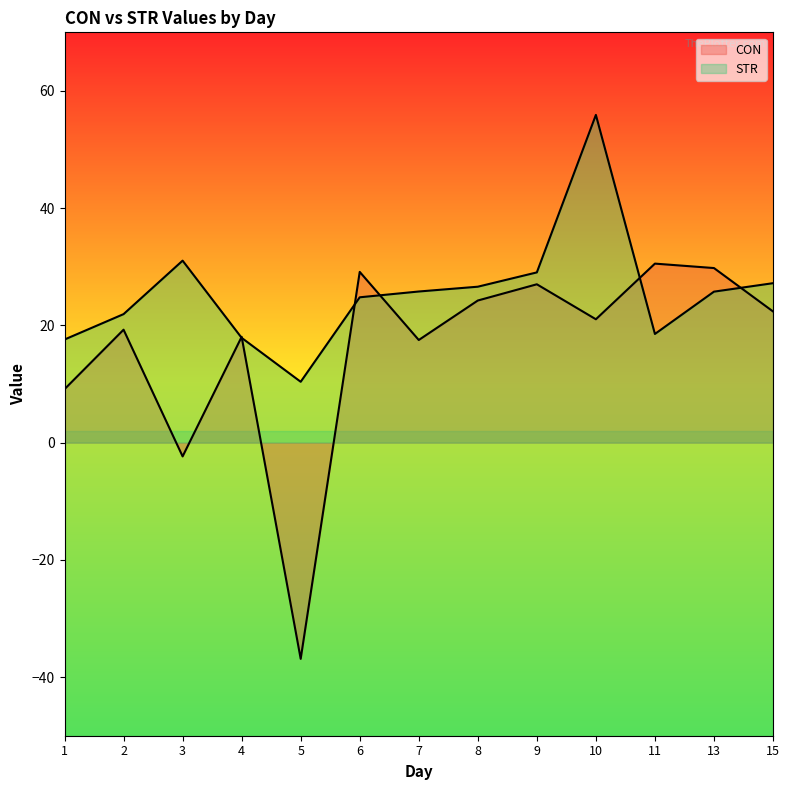

How many data points in STR are above 25?

7